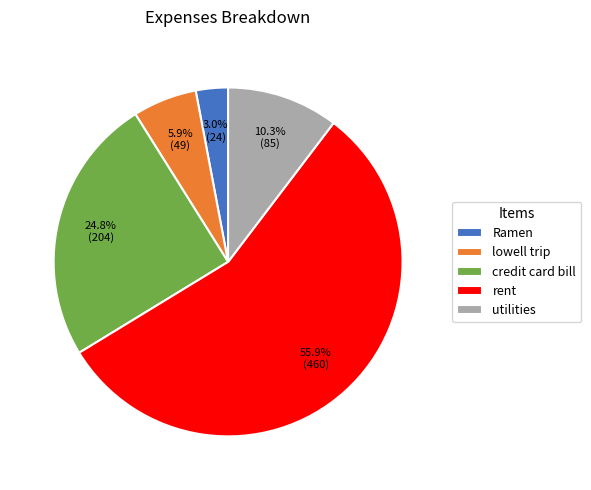

True or false: Ramen accounts for 3% of the total.

True